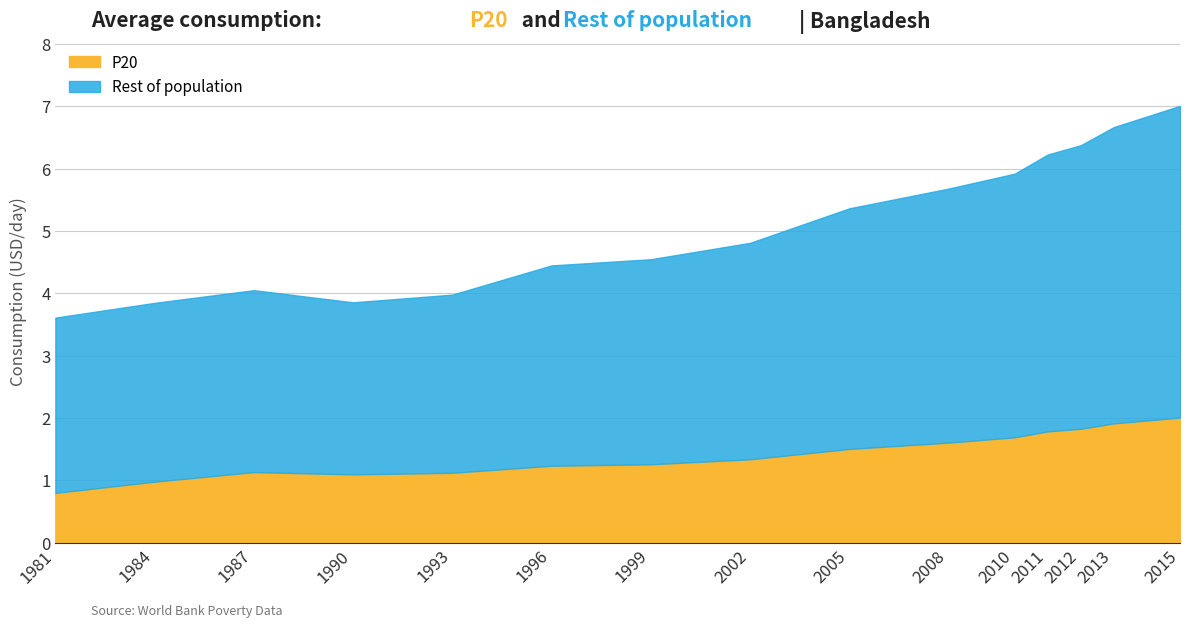

Rank the series at 2002 from lowest to highest value.

P20, Rest of population